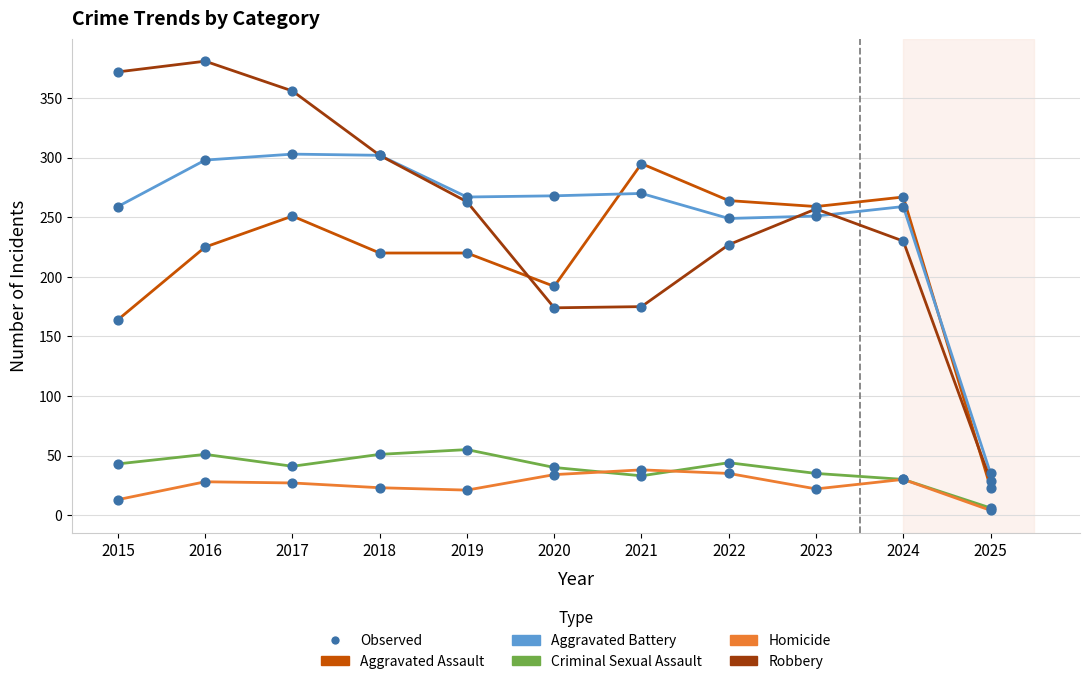

What is the total value across all series at 2022?

819